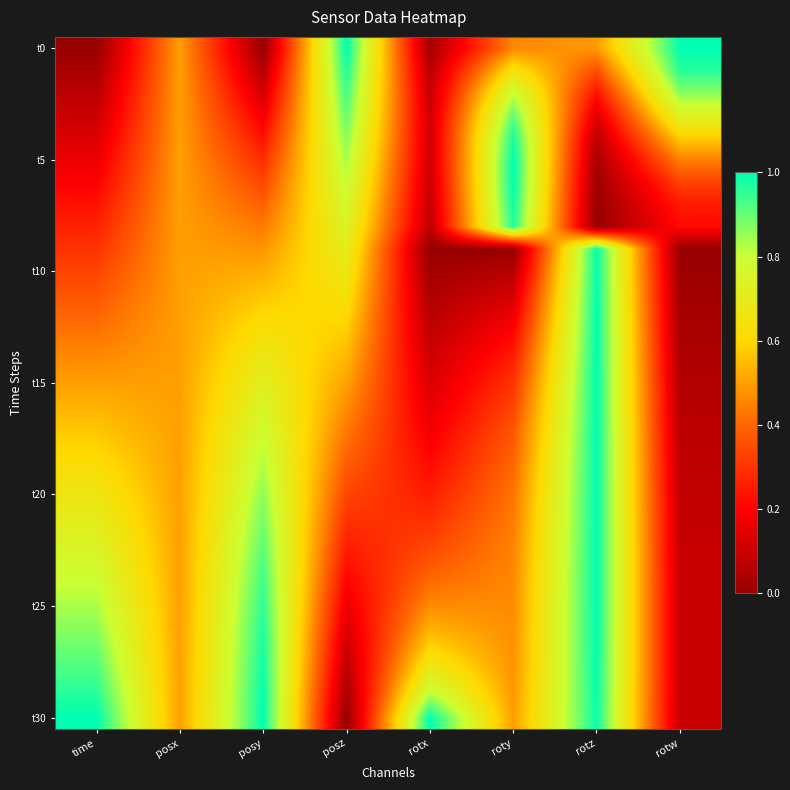

At which category is the sum across all series the highest?

rotz